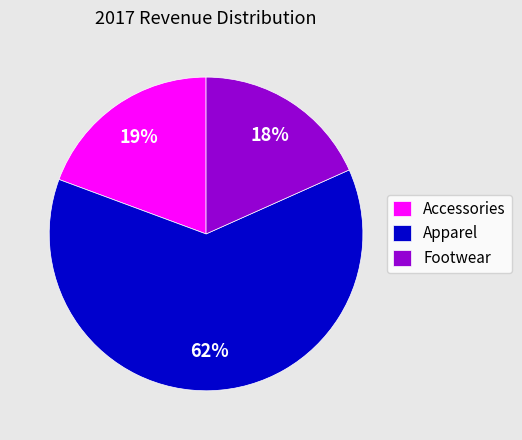

Is there any slice that represents more than half of the pie?

Yes